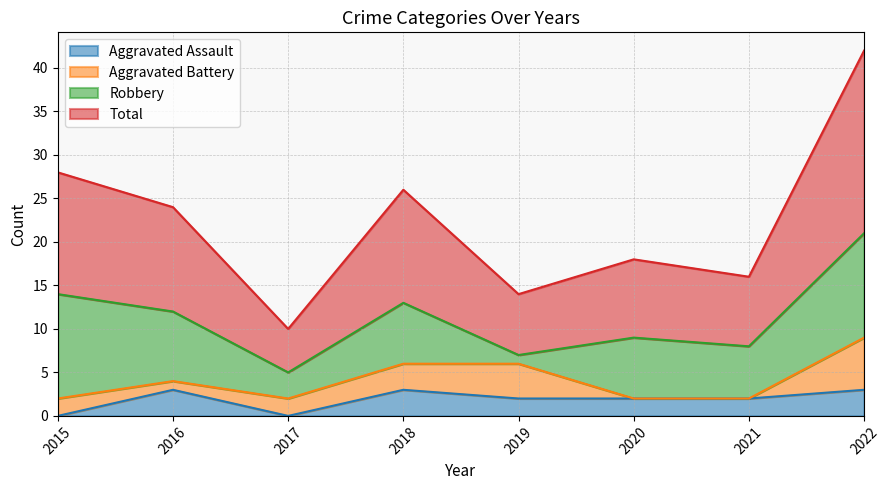

Is the value of Total at 2018 greater than the value of Aggravated Assault at 2019?

Yes